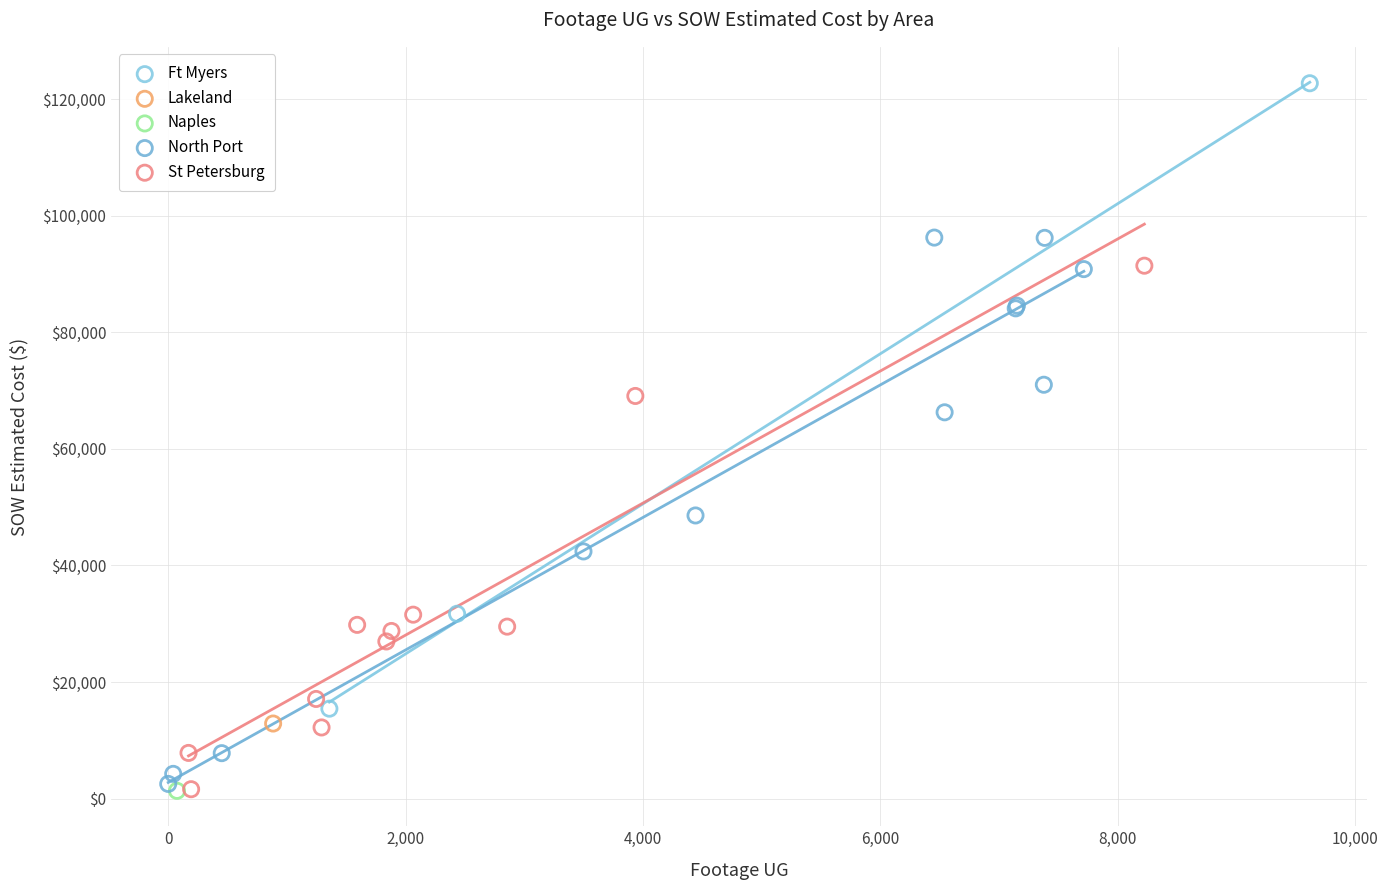

What are all the series names shown in the legend?

Ft Myers, Lakeland, Naples, North Port, St Petersburg